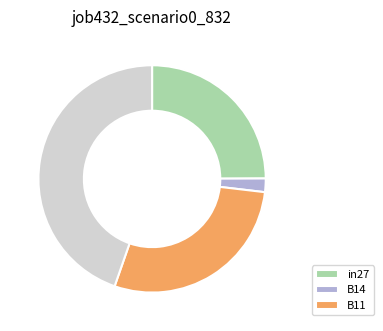

Is there a majority slice in this chart?

No